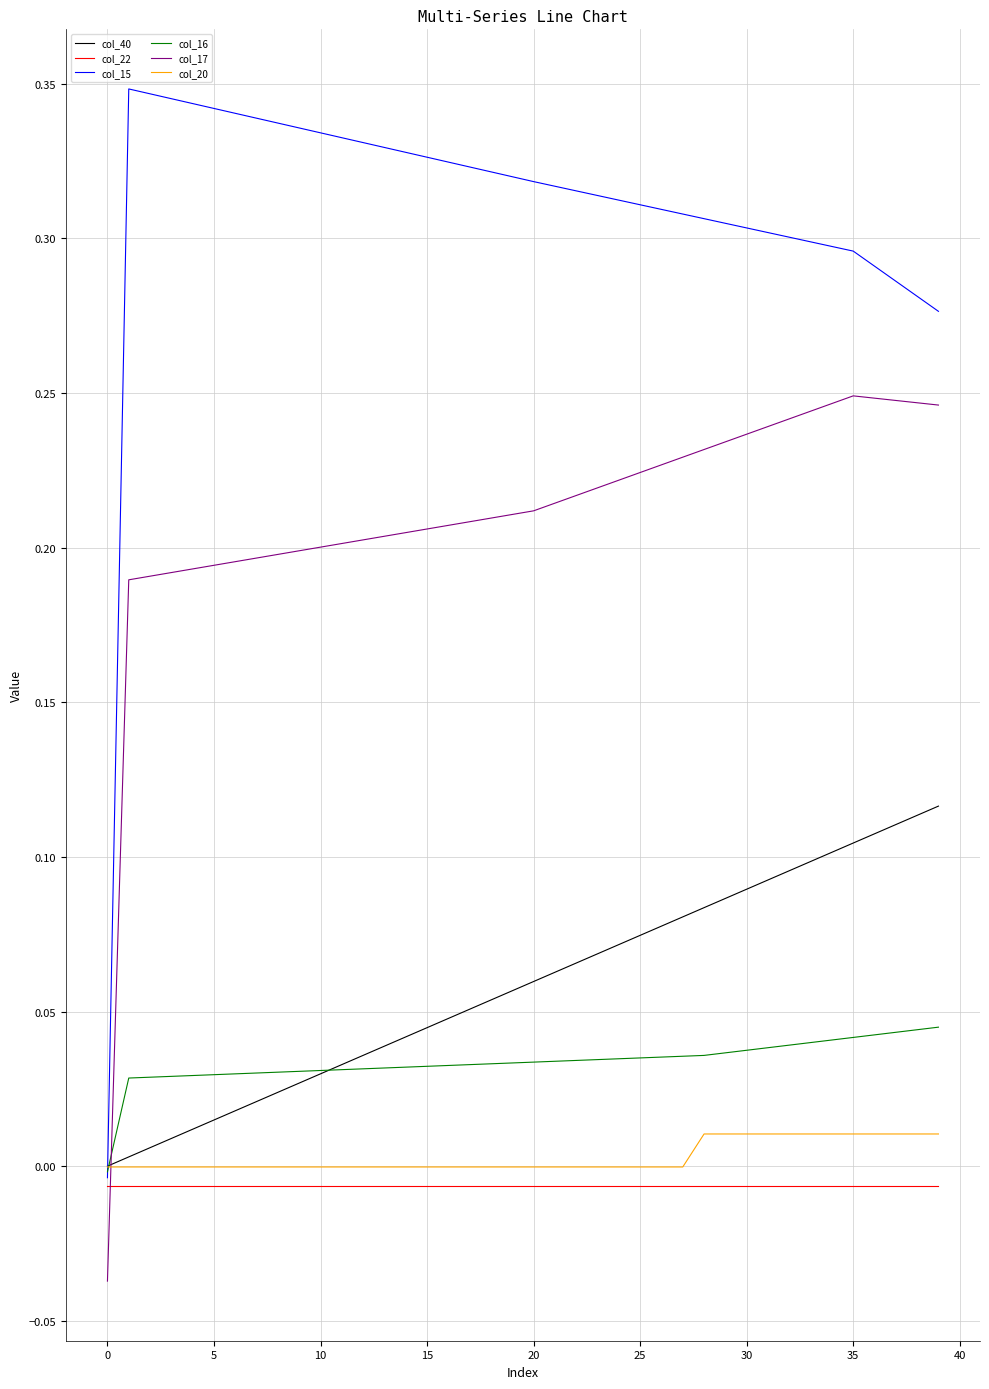

Which series has the largest total across all categories?

col_15